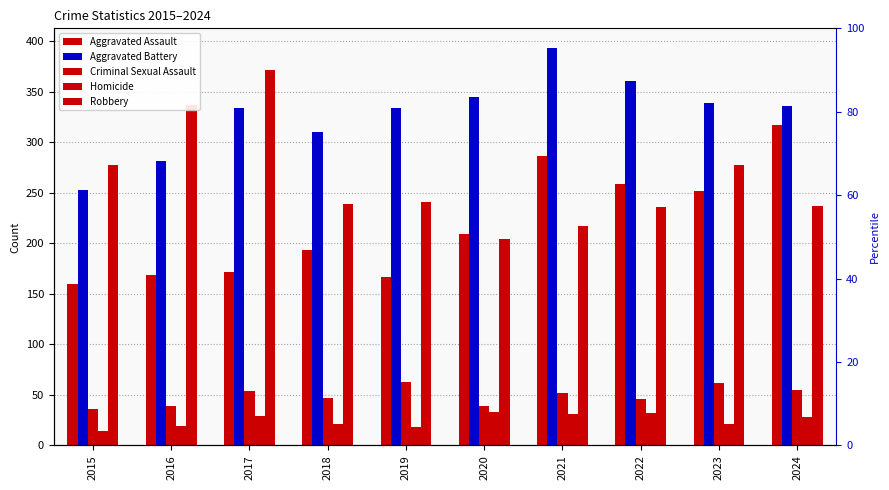

How many bars are there in total?

50